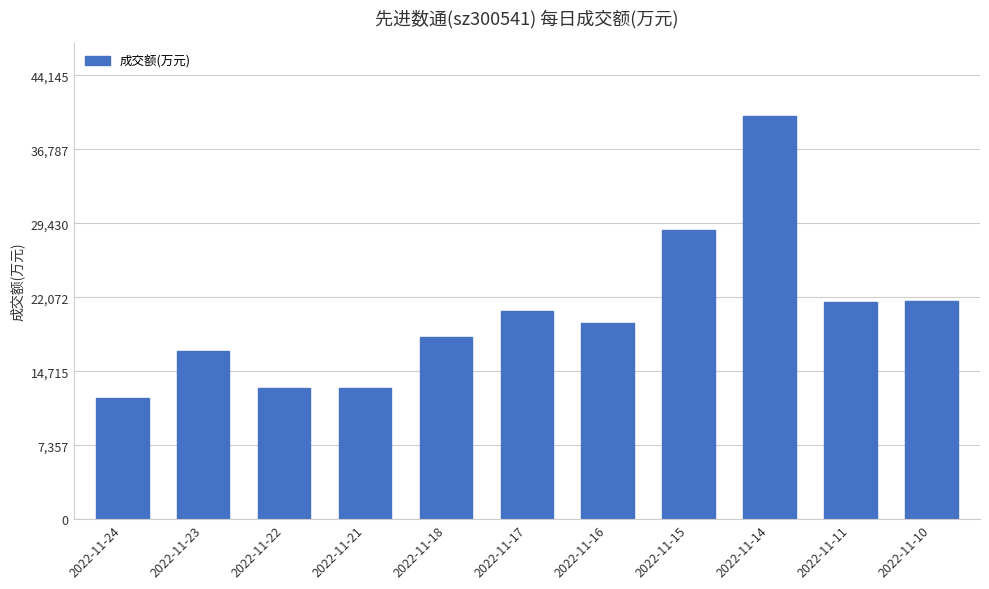

Which has a higher value, 2022-11-21 or 2022-11-11?

2022-11-11